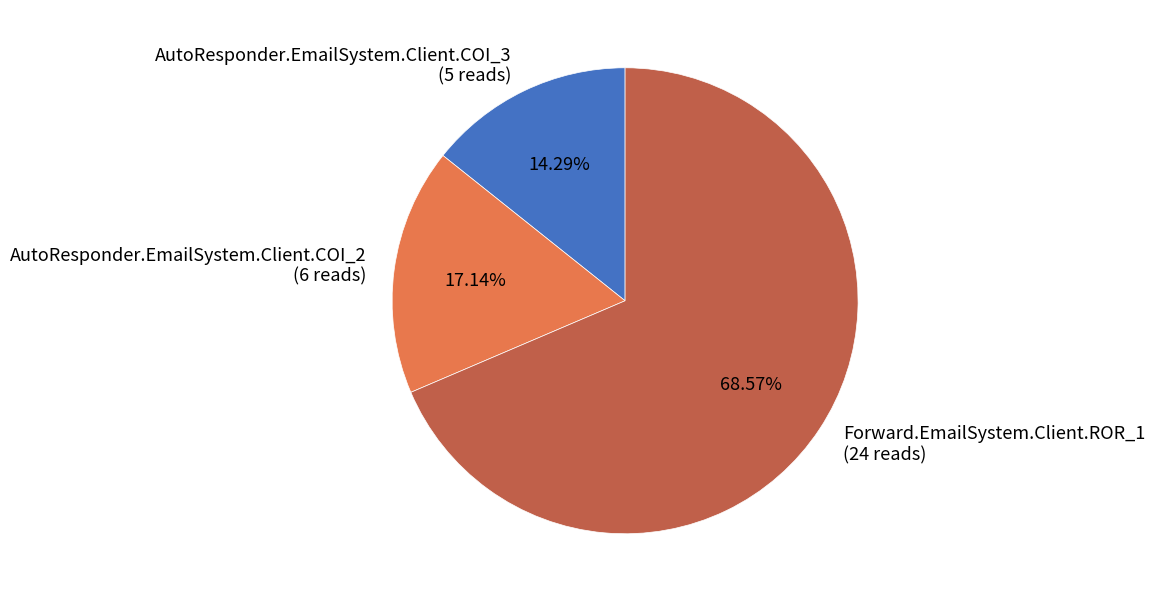

How many segments does this pie chart have?

3